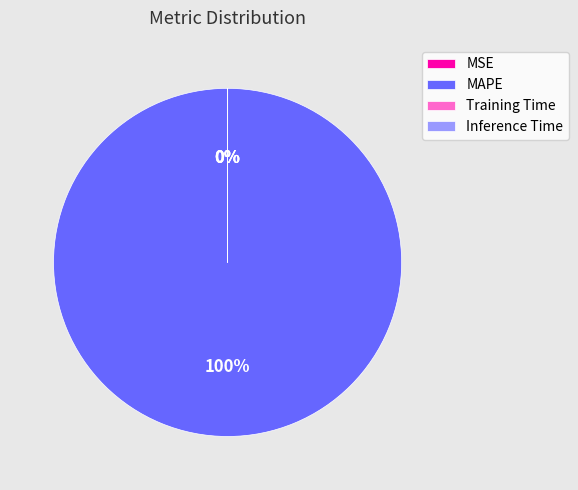

The MAPE slice represents 89% of the pie. True or false?

False